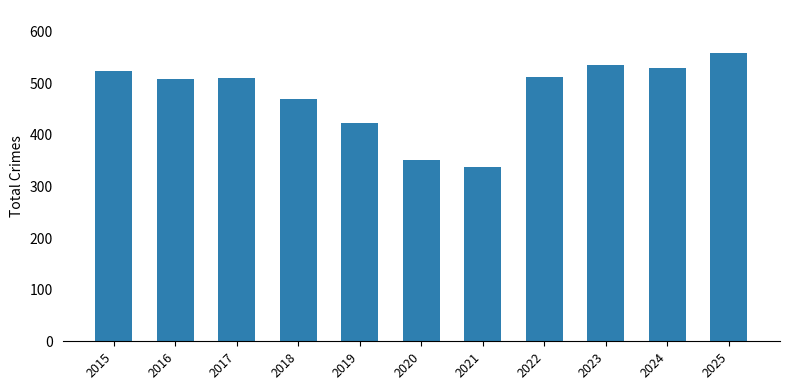

What is the change in value from 2018 to 2019?

-46